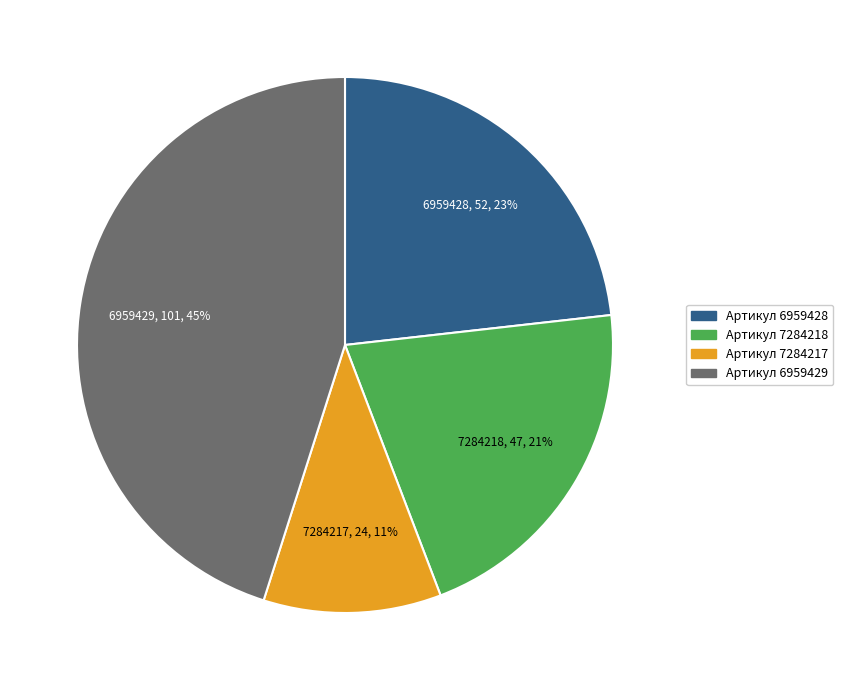

What percentage is the Артикул 6959429 slice, to the nearest percent?

45%